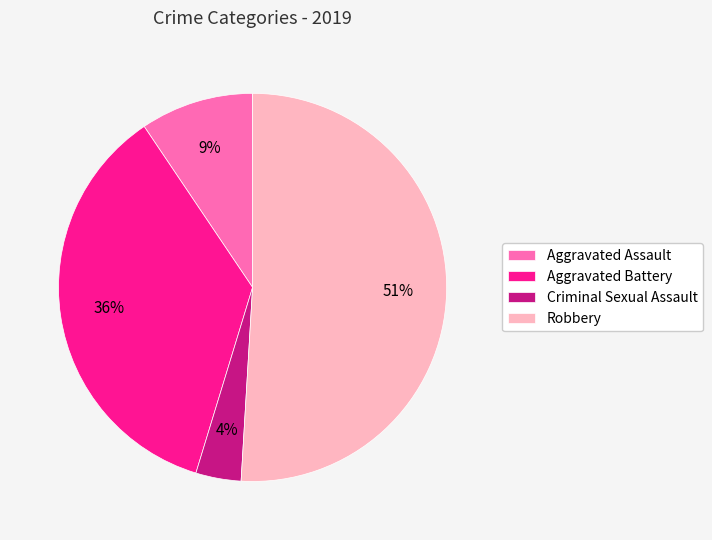

Rank the categories by value from lowest to highest.

Criminal Sexual Assault, Aggravated Assault, Aggravated Battery, Robbery